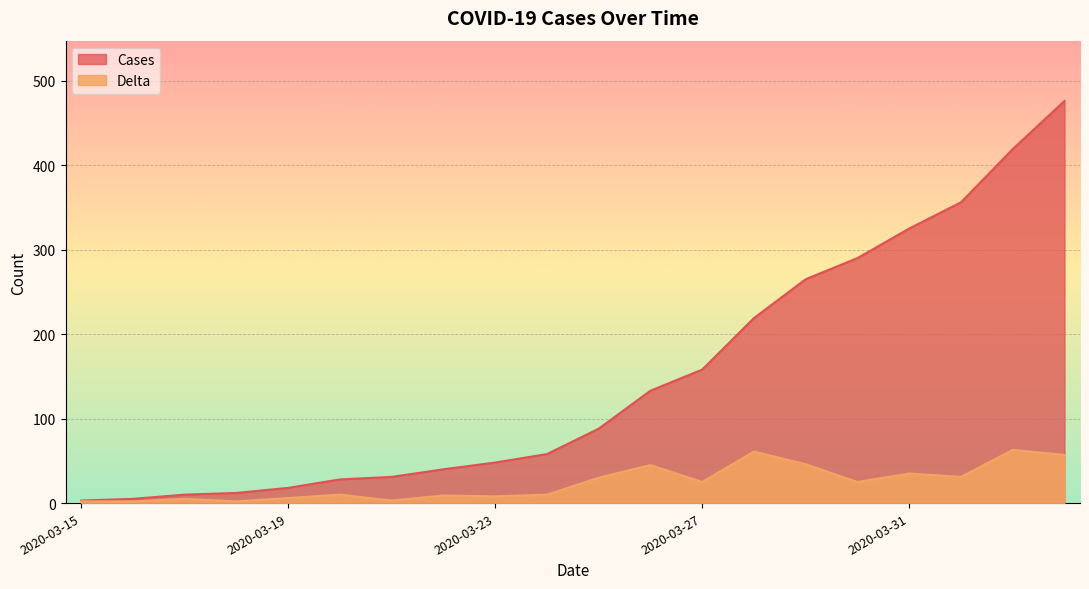

How many data points in Delta are above 25?

8